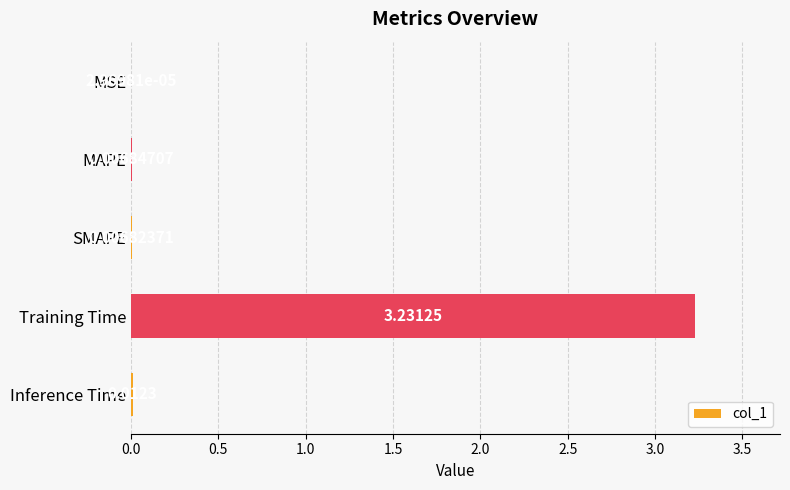

Between Inference Time and MAPE, which is larger?

Inference Time